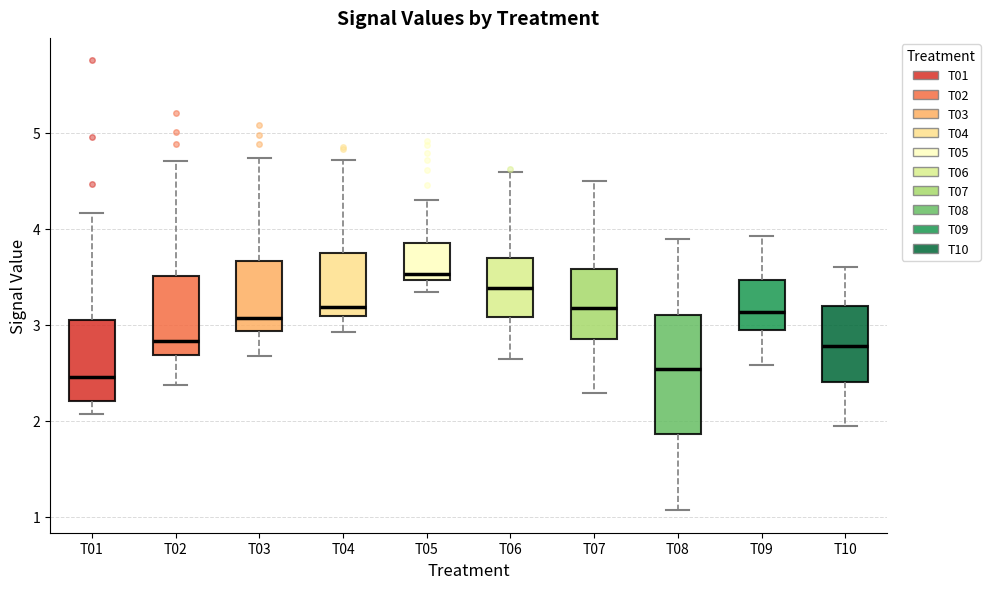

Comparing the boxes themselves (not the whiskers), which one is the tallest?

T08